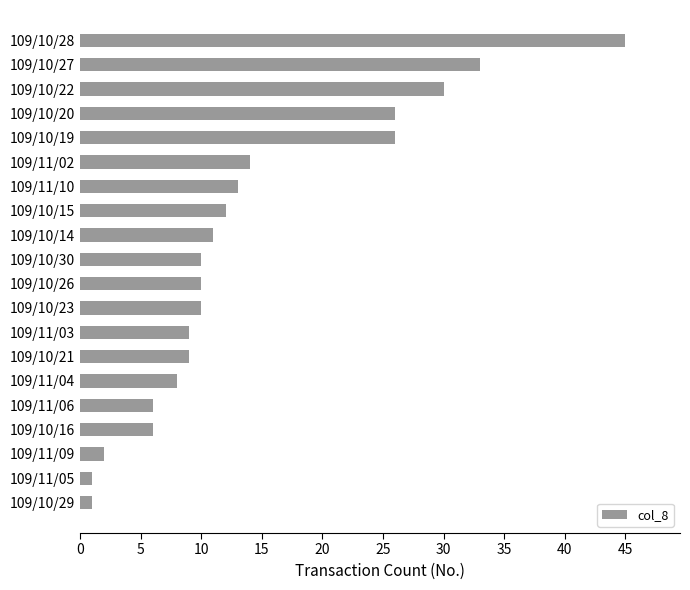

What is the difference between the maximum and minimum values?

44